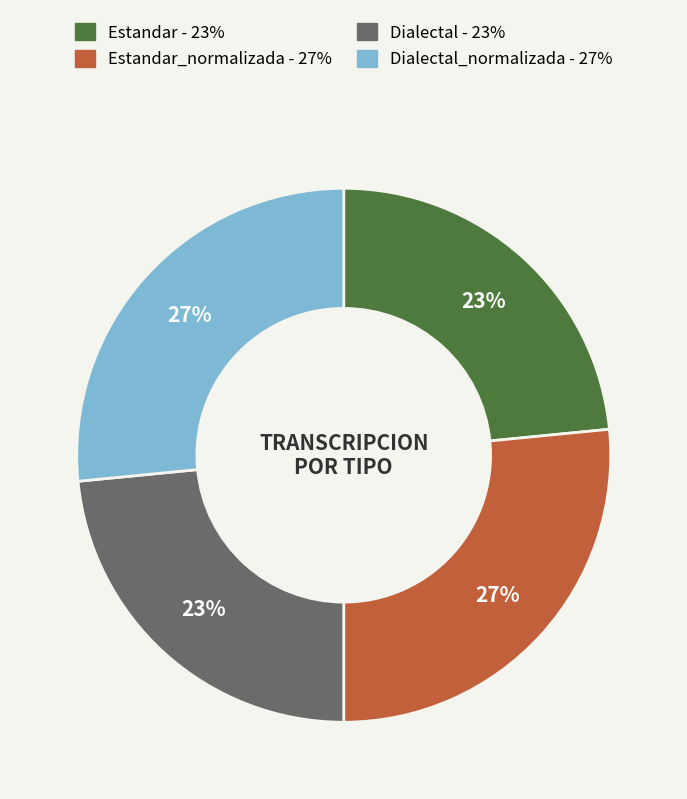

Is there a majority slice in this chart?

No